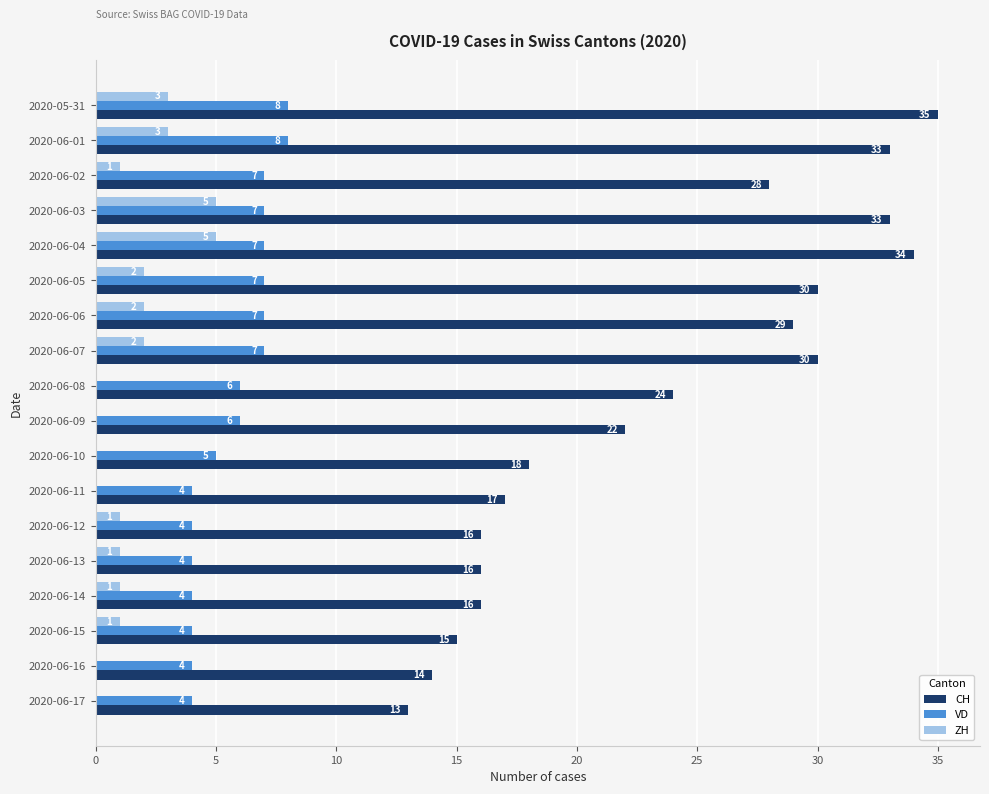

The value of CH at 2020-06-10 is 18. True or false?

True